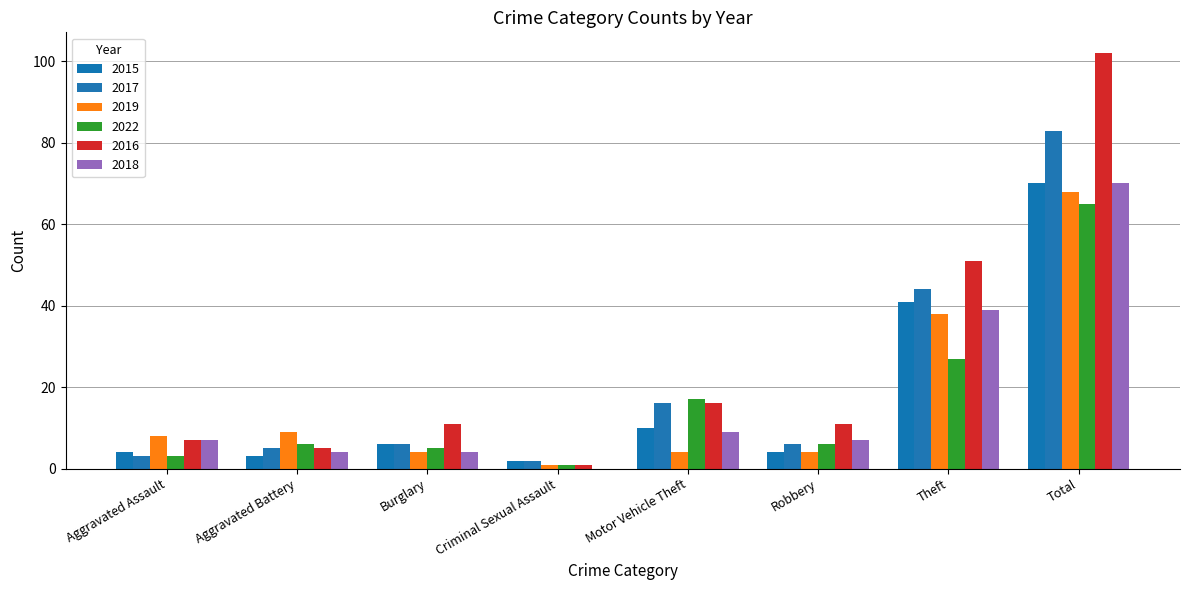

At which category is the sum across all series the highest?

Total